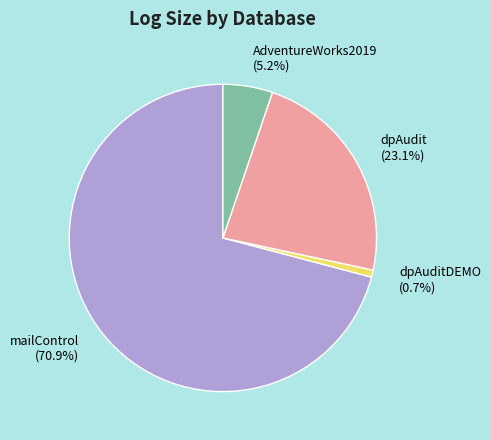

How many slices are in this pie chart?

4